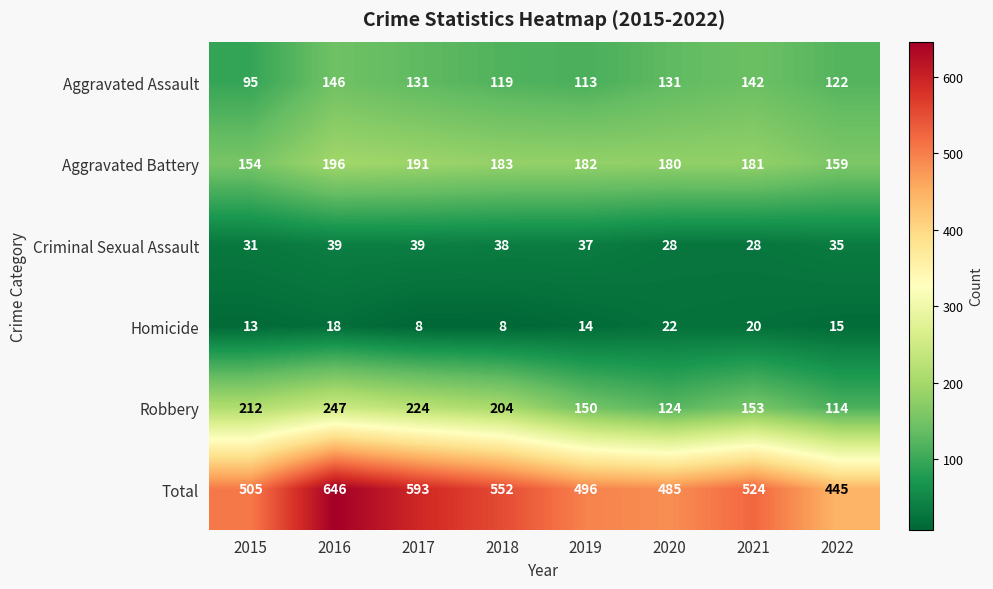

What is the spread (max minus min) of values at 2019?

482